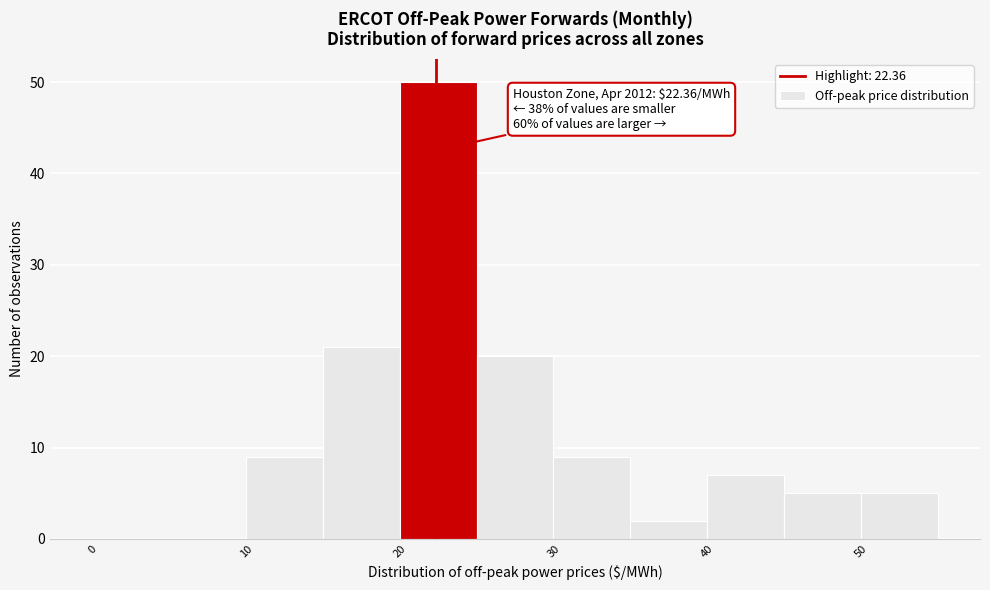

Over which range of the x-axis is the bar tallest?

20 to 25